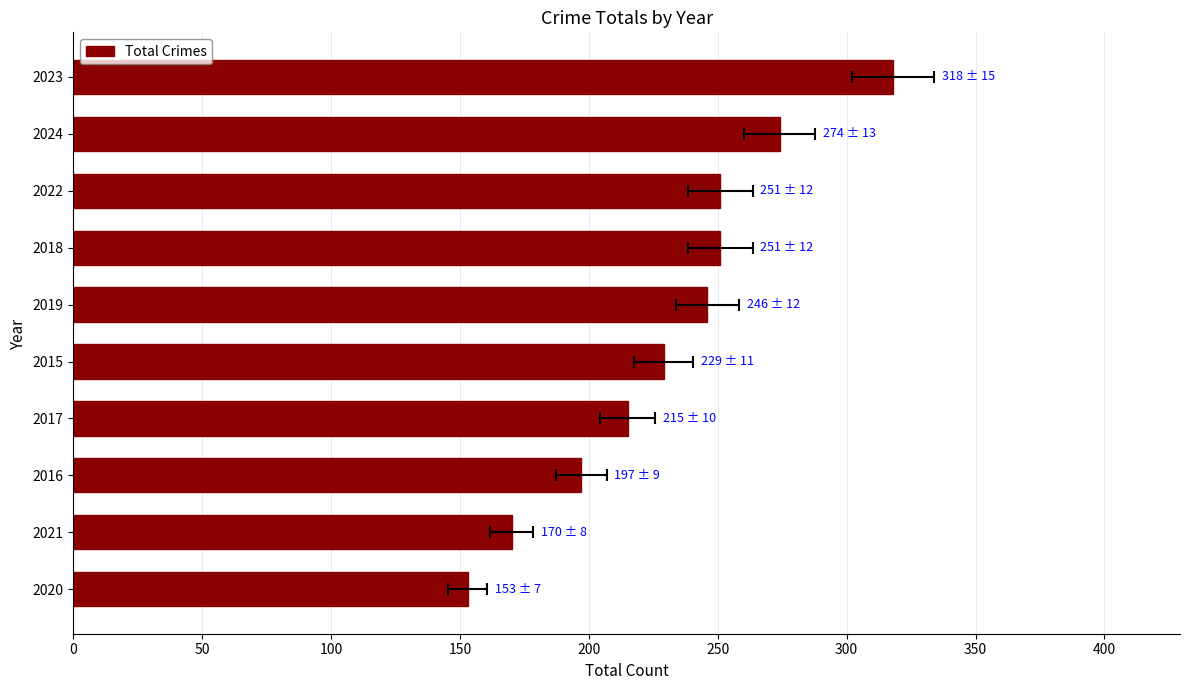

Does the chart contain stacked bars?

No